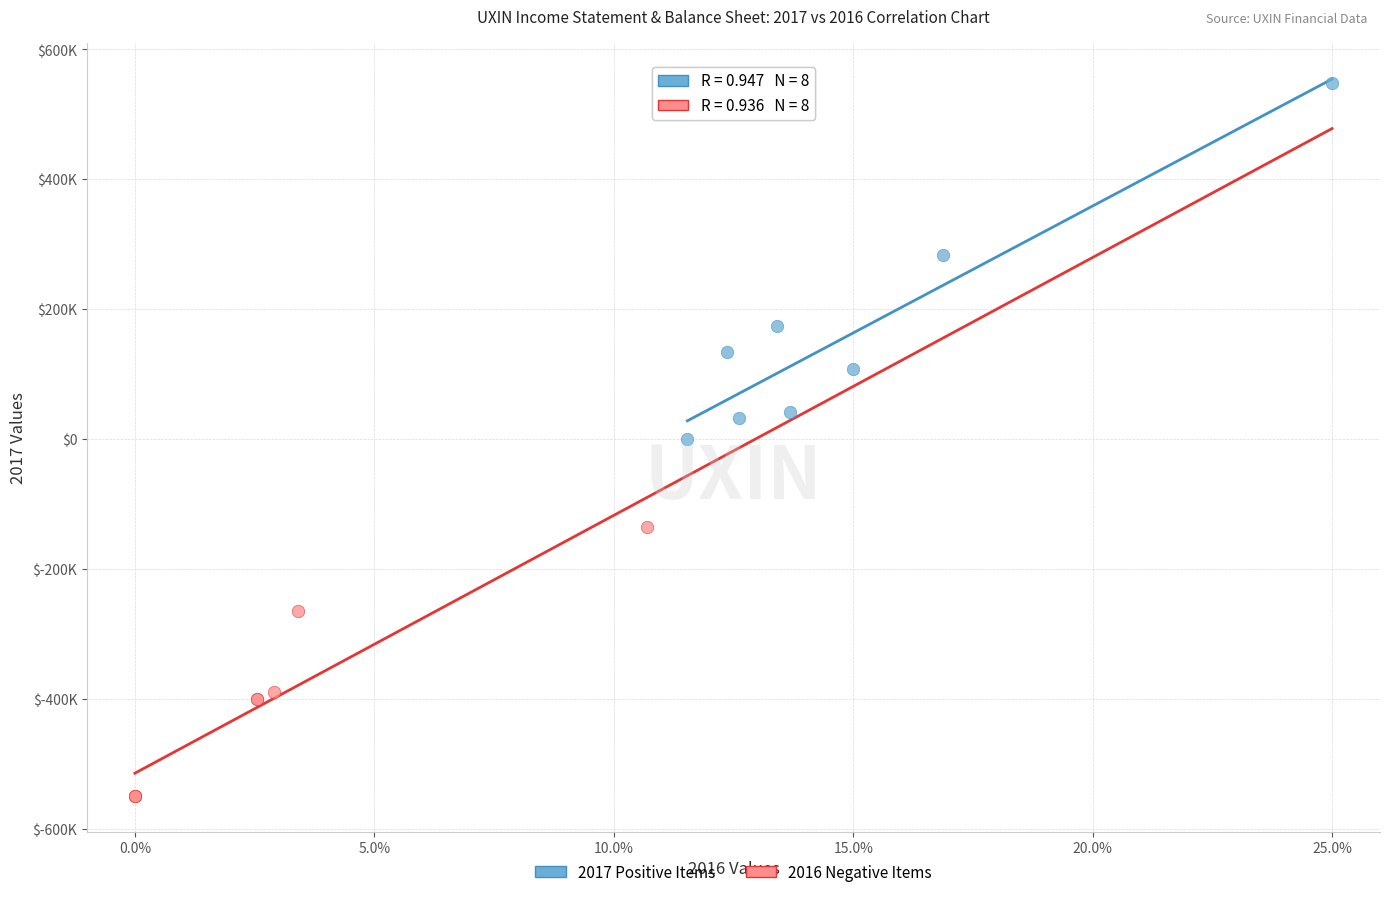

What are all the series names shown in the legend?

2017 Positive Items, 2016 Negative Items